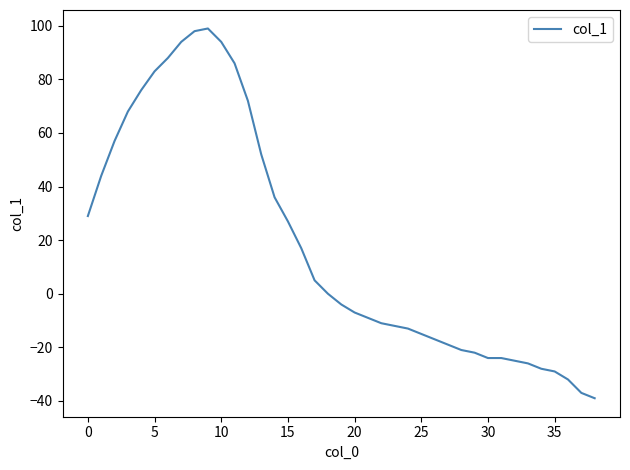

What is the difference between the maximum and minimum values?

138